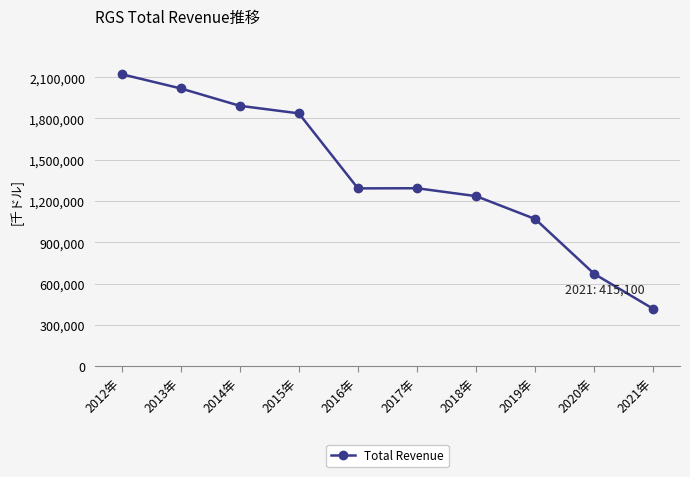

What is the average value?

1384460